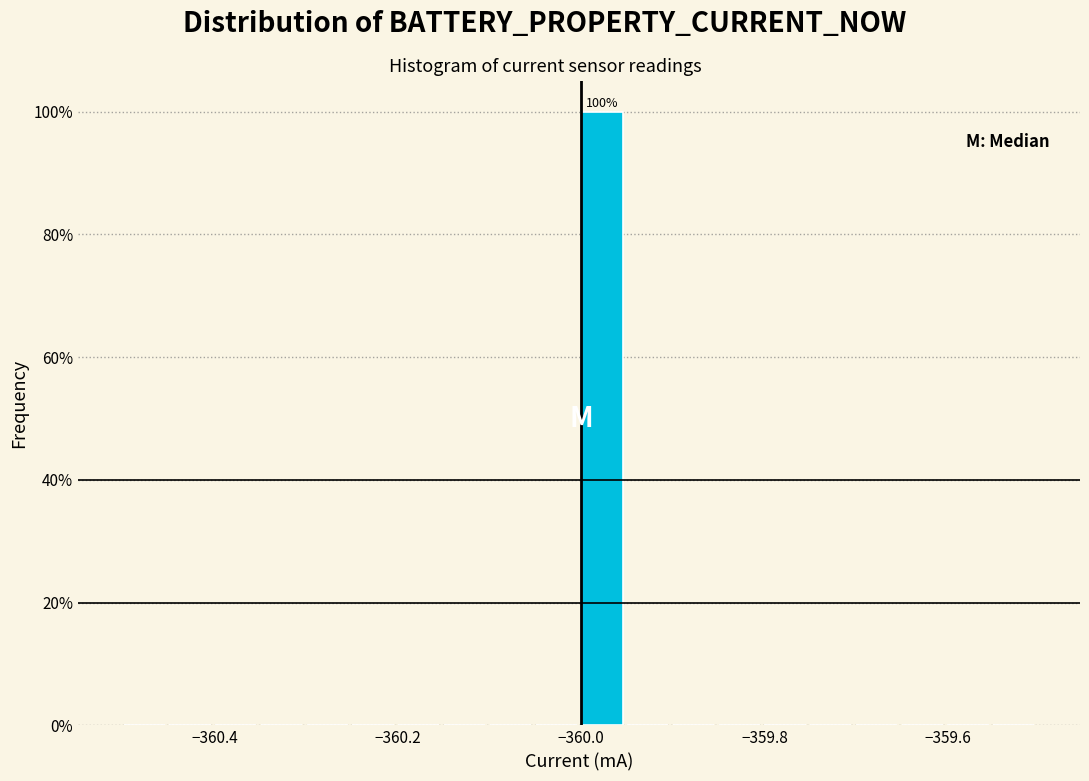

Around what value on the x-axis is the tallest bar? Give the approximate position of its centre, as read against the axis.

-359.98